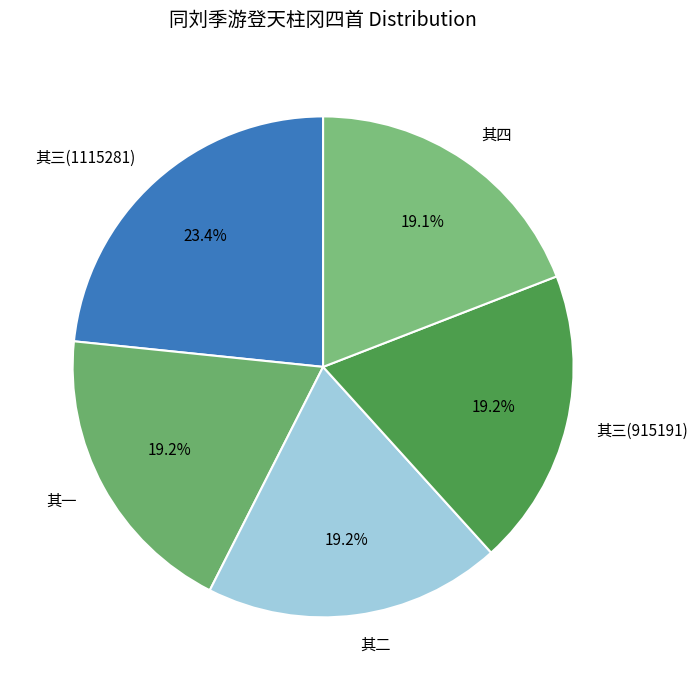

What is the largest slice in the pie chart?

其三(1115281)